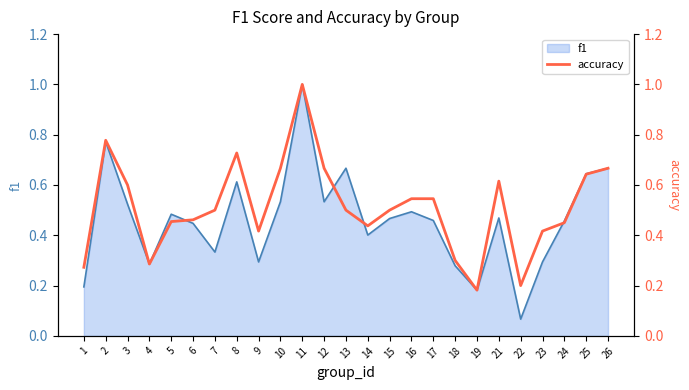

What is the maximum value shown in the chart?

1.0